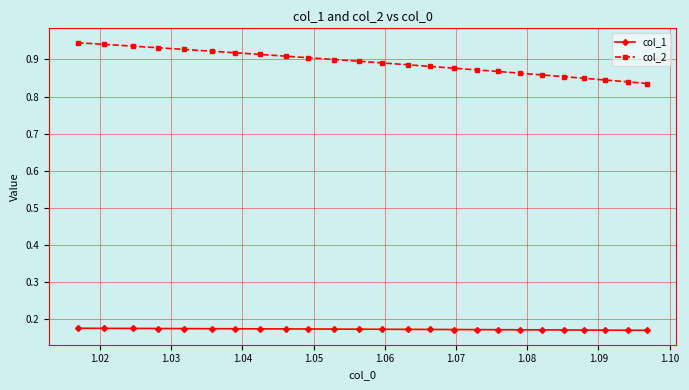

At how many categories does at least one series exceed 0?

25